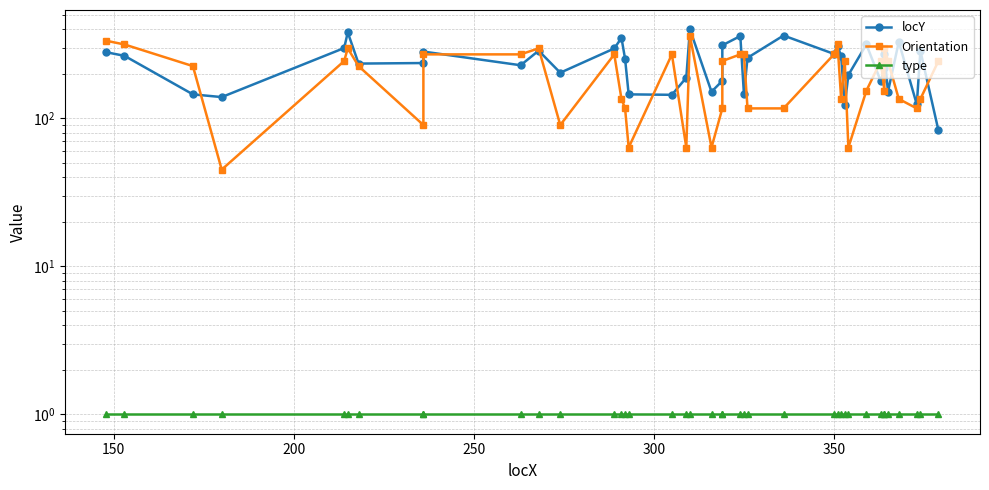

How many lines are shown in the chart?

3